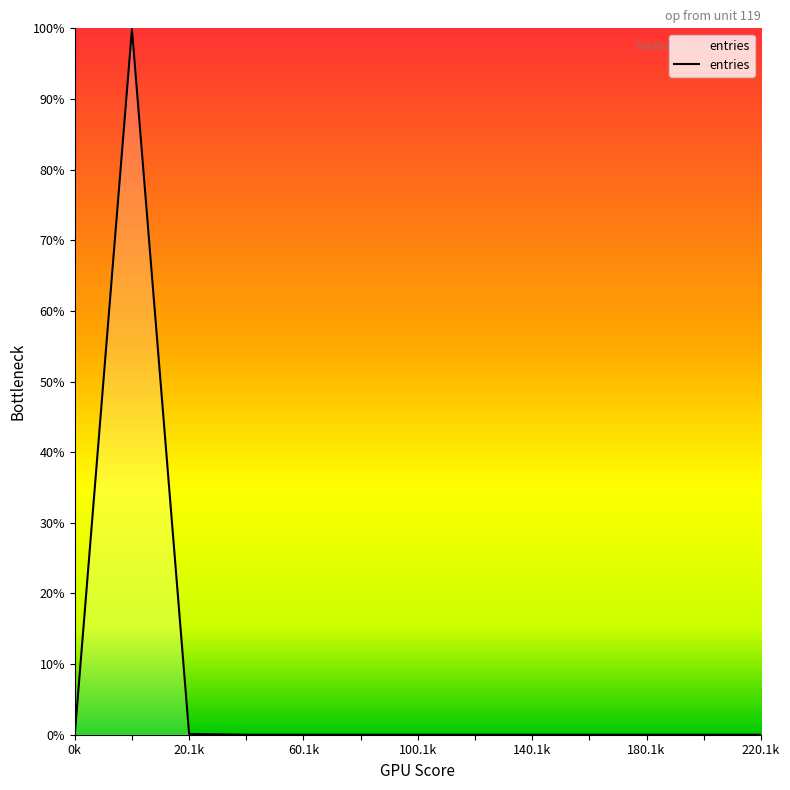

What is the greatest value displayed?

99.9